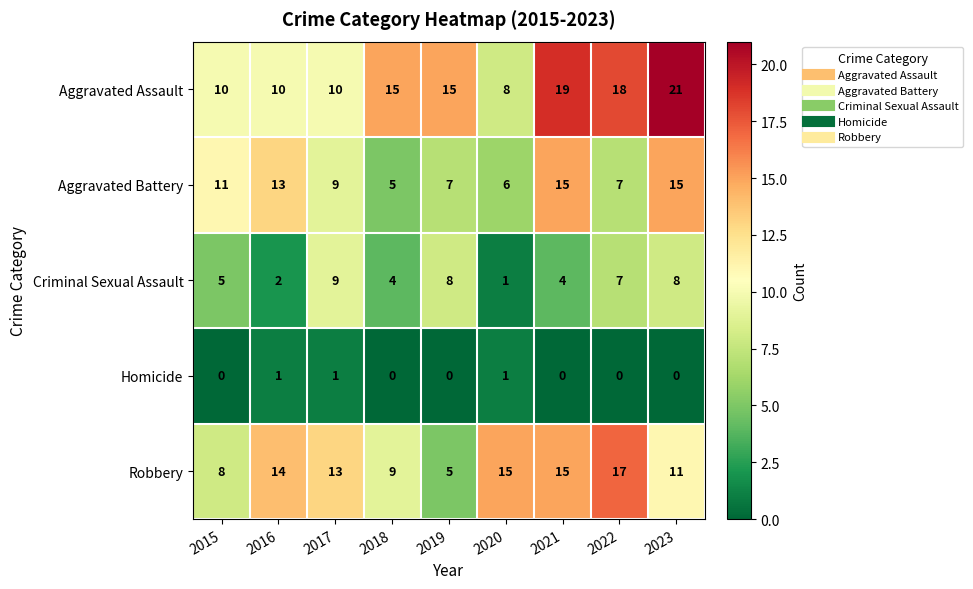

List the series in order of their peak value, highest first.

Aggravated Assault, Robbery, Aggravated Battery, Criminal Sexual Assault, Homicide